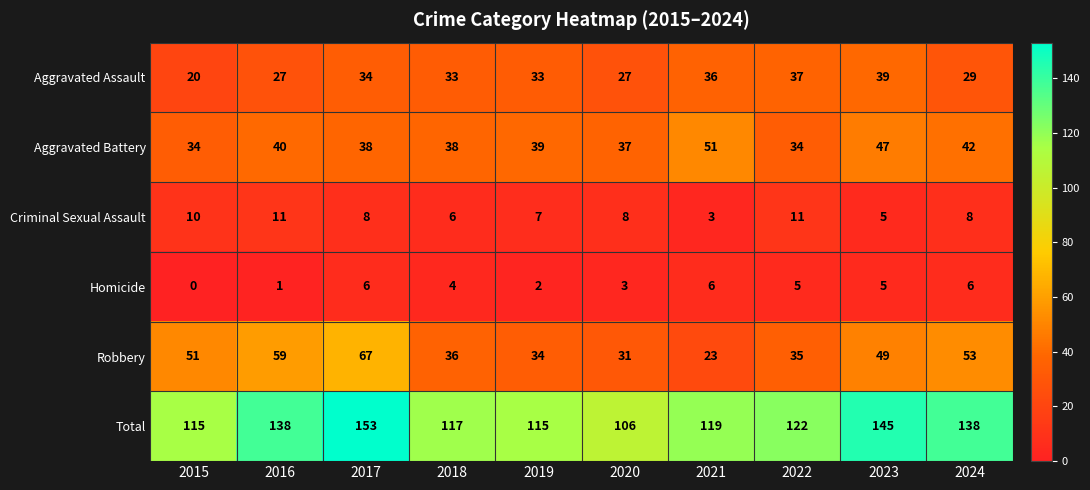

What value does the Total series have at 2020, to the nearest 5?

105